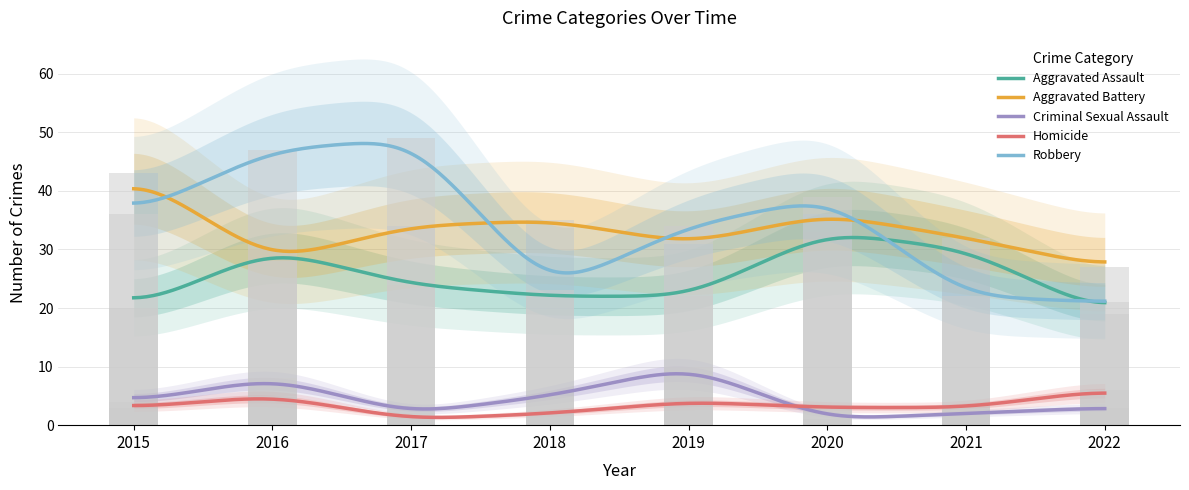

What is the difference between the second highest and second lowest values in the Aggravated Assault series?

10